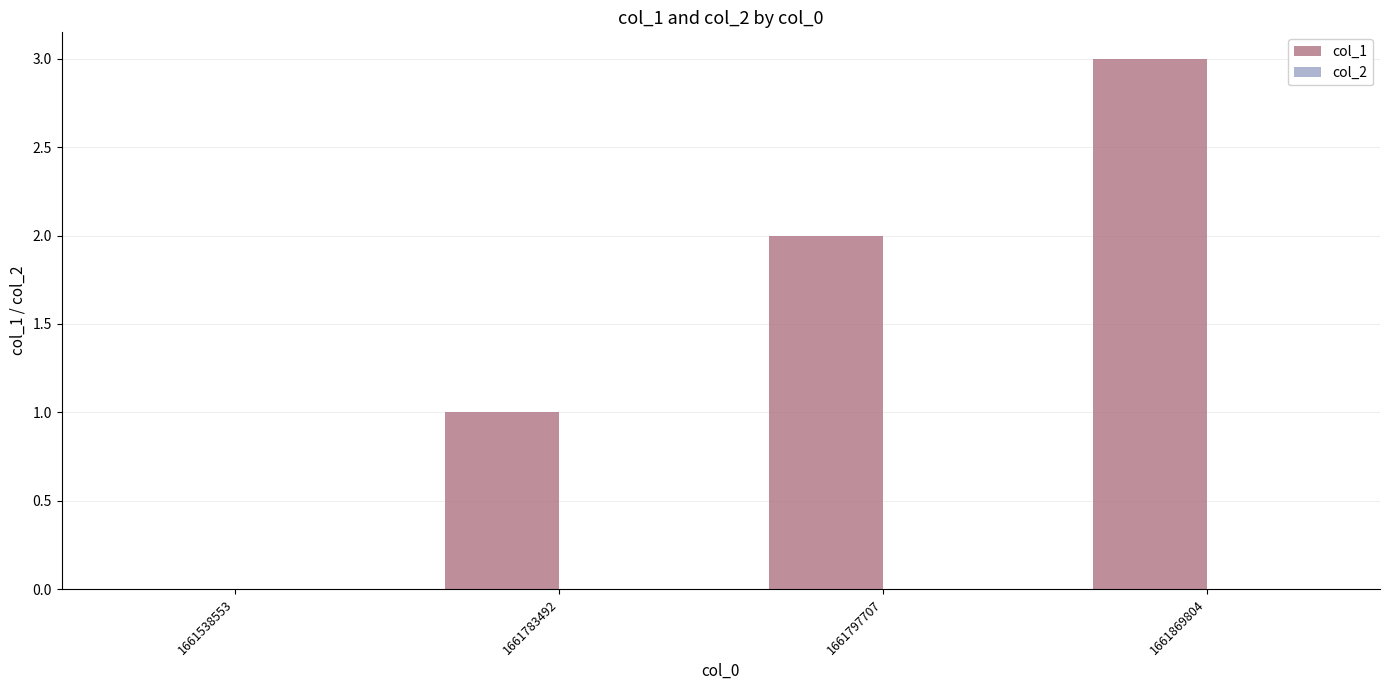

The chart shows a value of 5 at 1661869804. True or false?

False